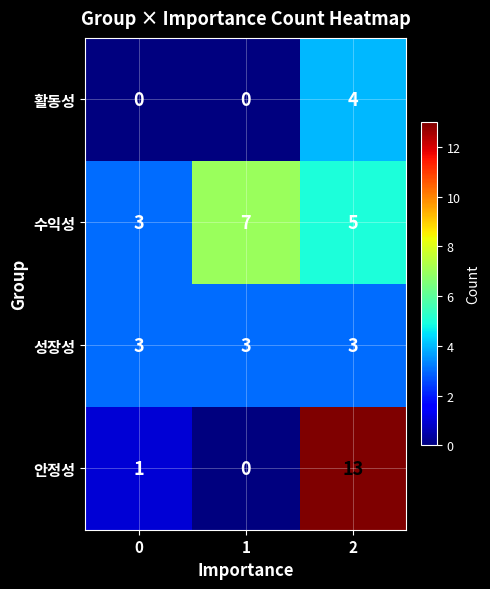

What is the sum of the 활동성 values at 2 and 1?

4